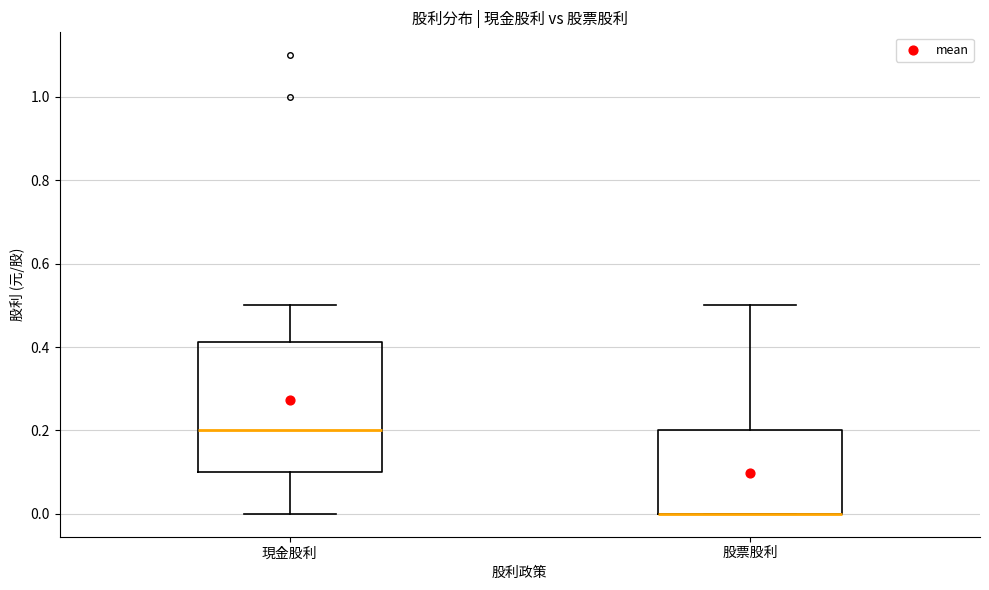

Where is the lower edge of the box for 現金股利 on the y-axis? The values are not printed on the chart, so give them approximately, as read against the axis.

0.10